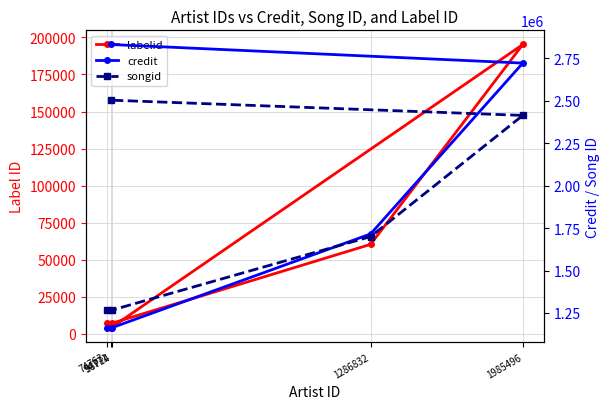

Rank the series at 94771 from highest to lowest value.

credit, songid, labelid